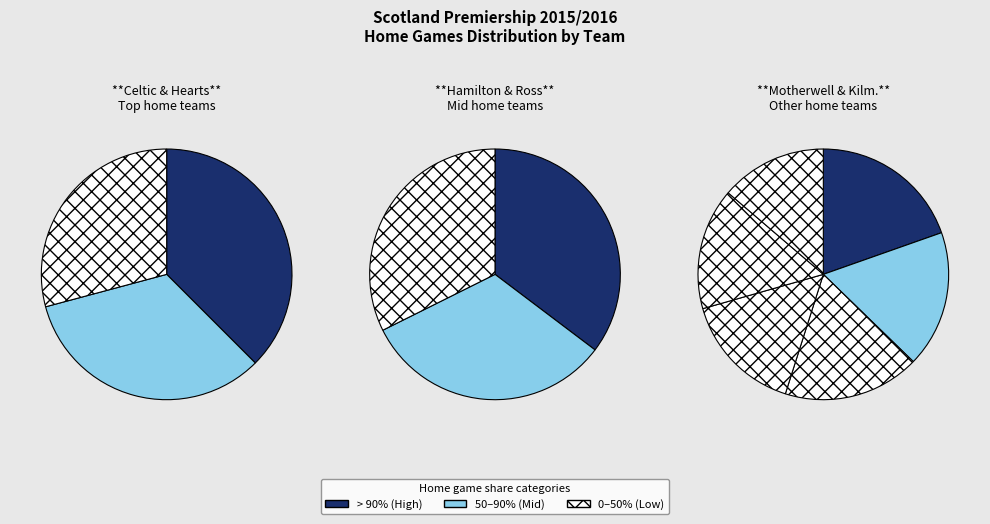

To the nearest percent, what is the difference between the Motherwell and Celtic slice percentages?

6%